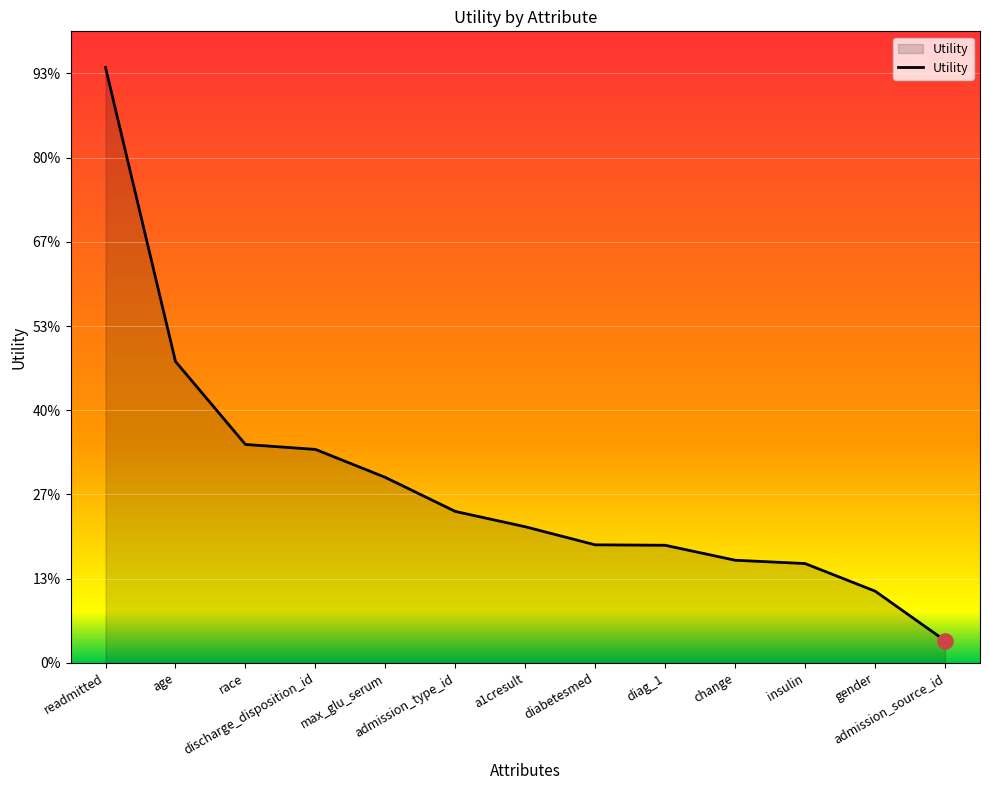

What is the change in value from max_glu_serum to admission_type_id?

-0.1